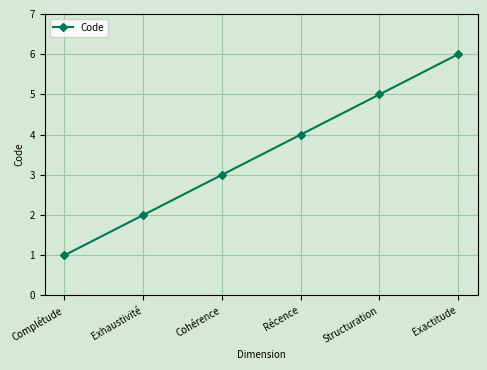

What is the label of the 2nd point from the left?

Exhaustivité